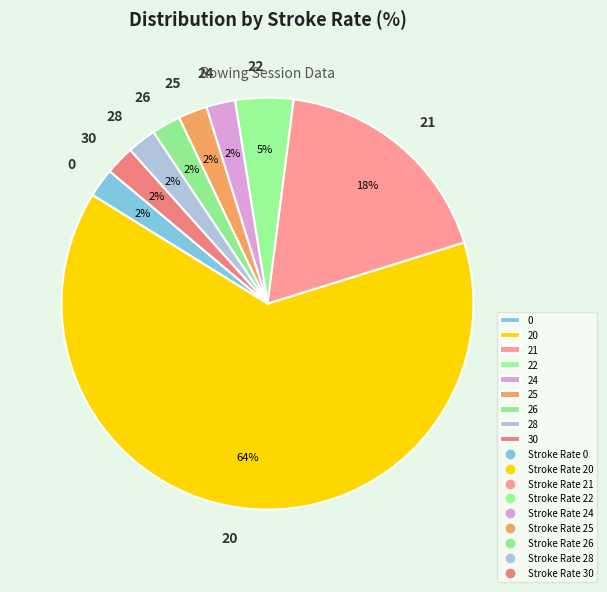

Which slice is the largest?

20